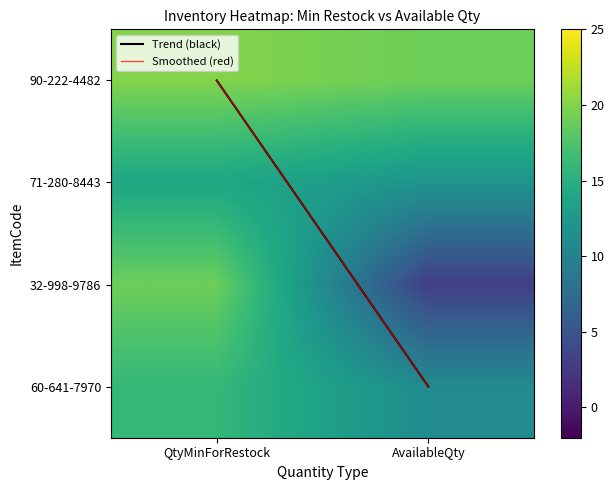

How many categories are shown in the chart?

2